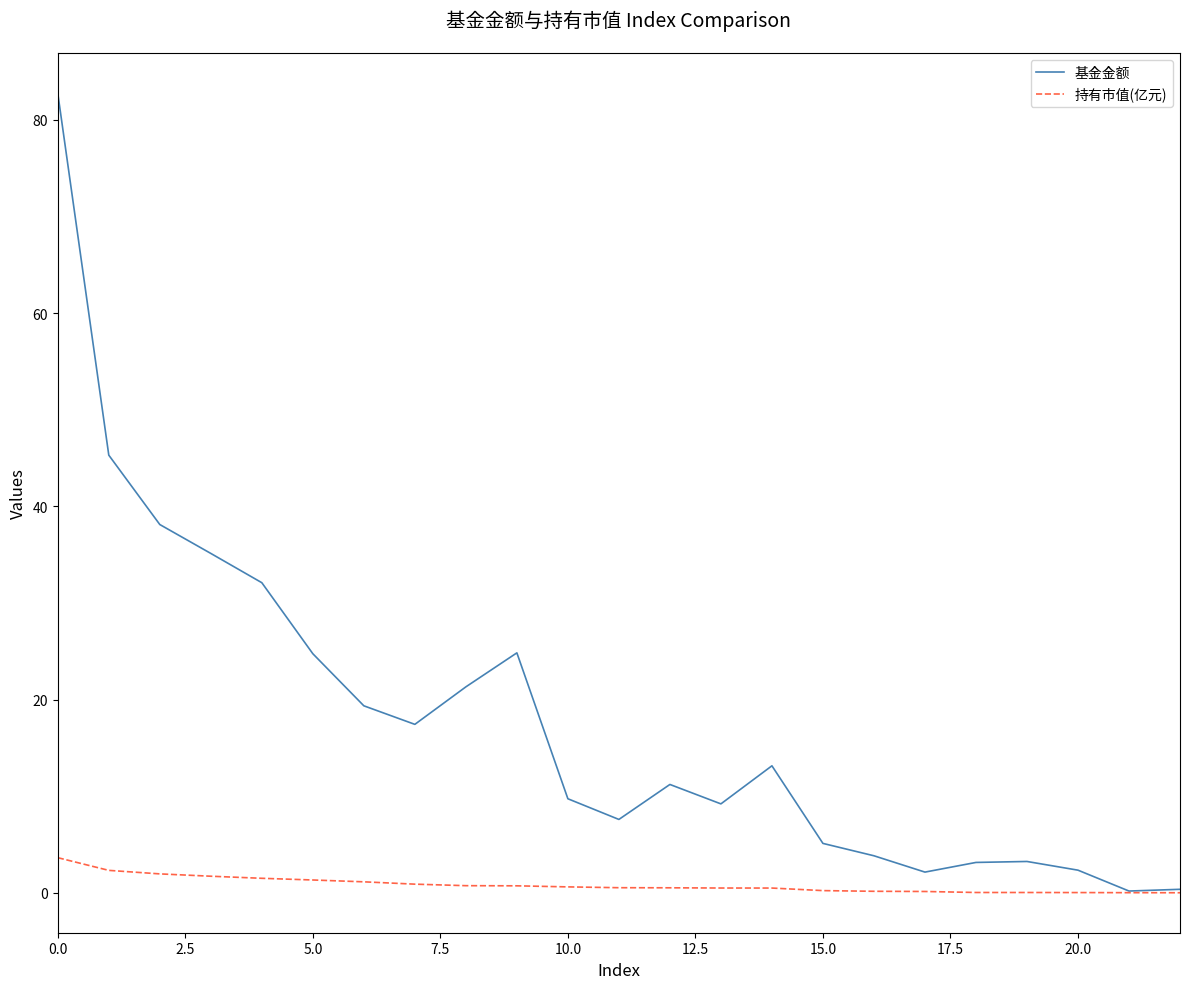

Which series has the largest total across all categories?

基金金额